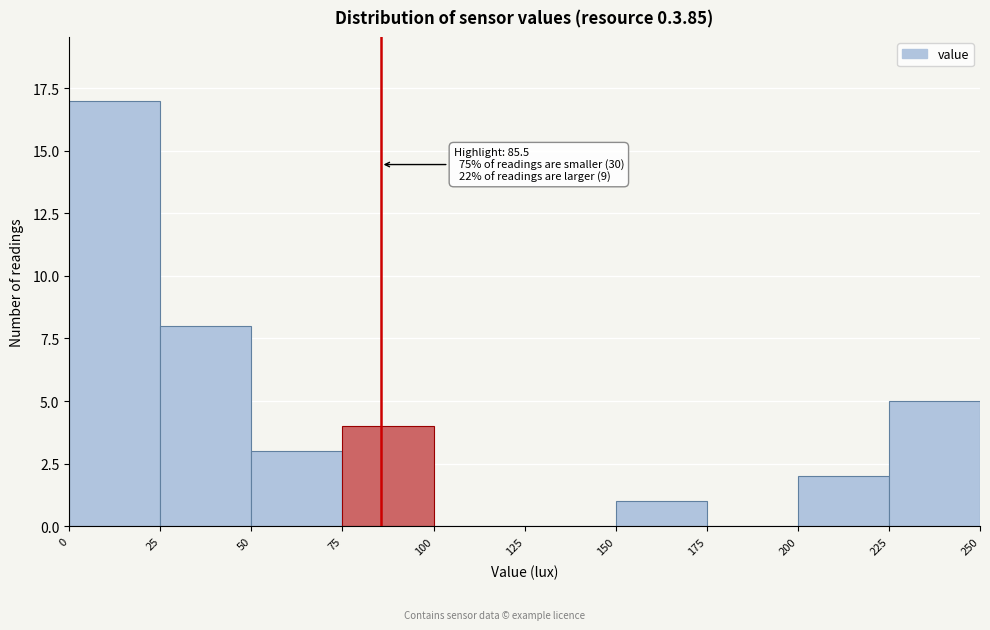

Which range on the x-axis has the tallest bar?

0 to 25